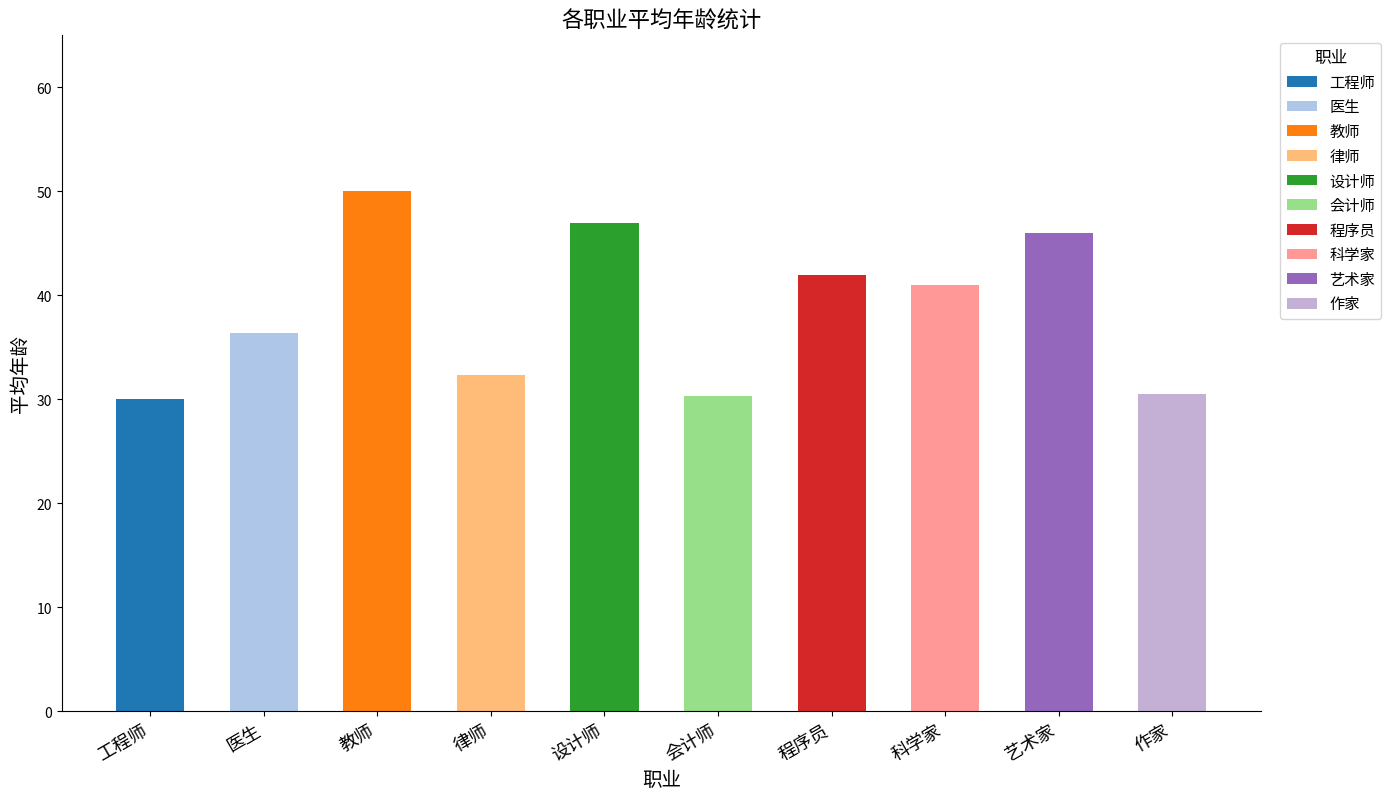

What is the label of the 1st bar from the right?

作家